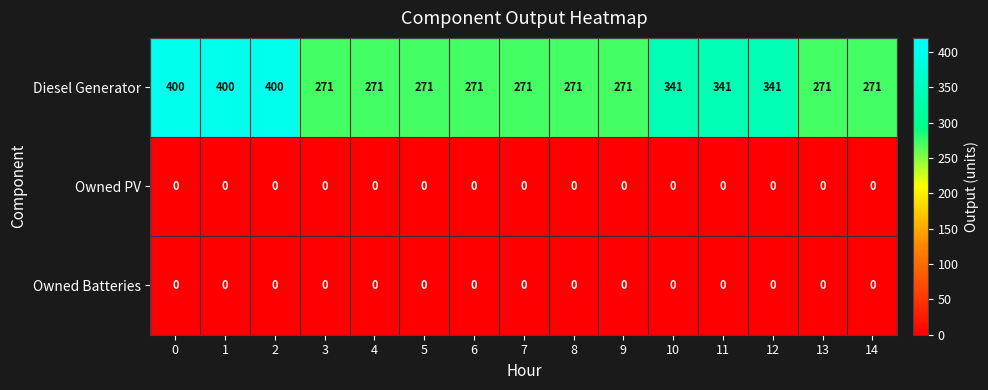

What is the difference between the second highest and minimum values in the Diesel Generator series?

129